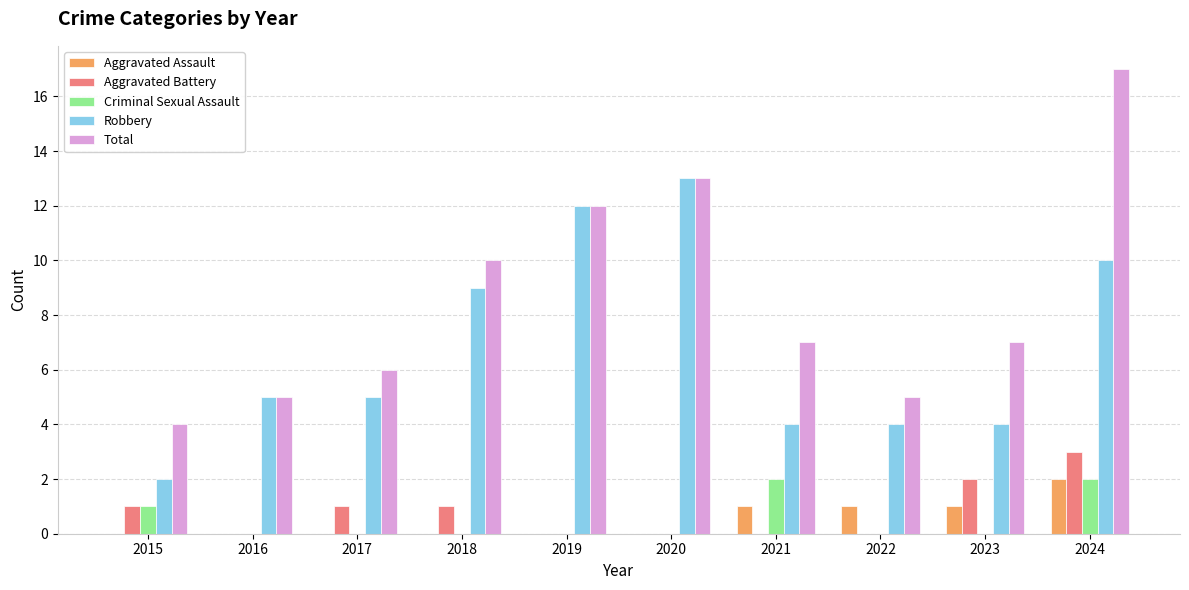

Are the bars horizontal?

No